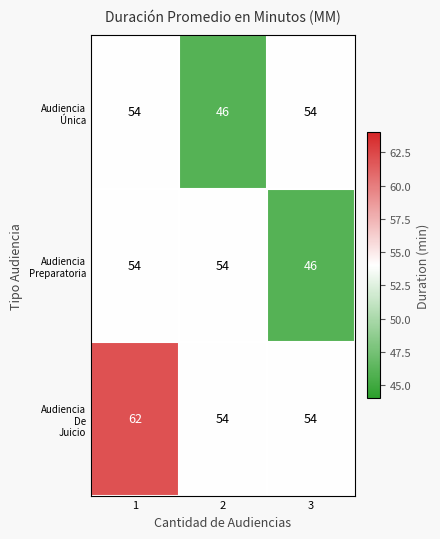

What is the maximum value shown in the chart?

62